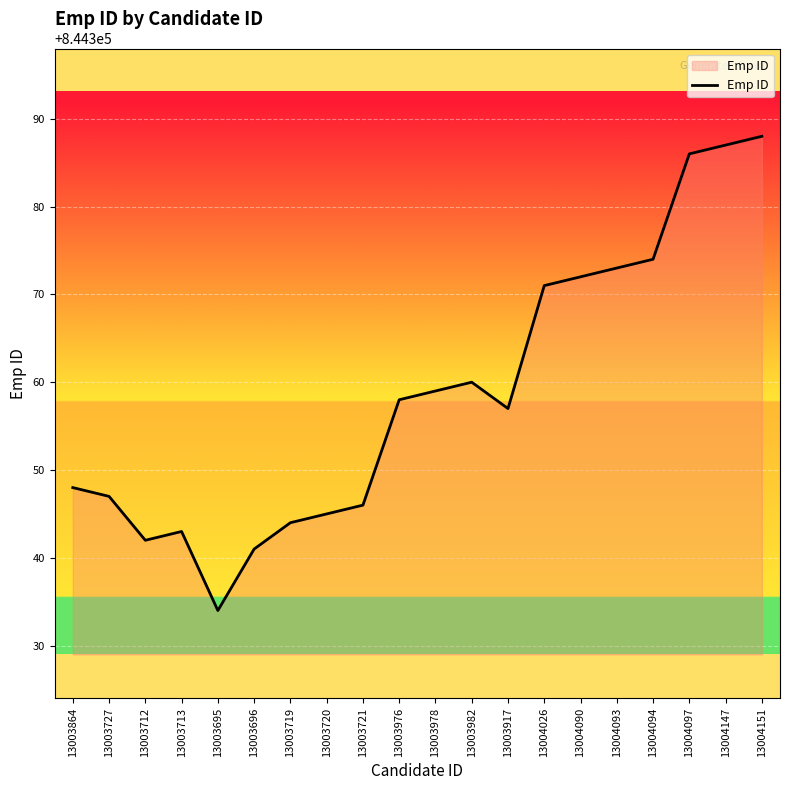

What is the difference between the values at 13003864 and 13004147?

39